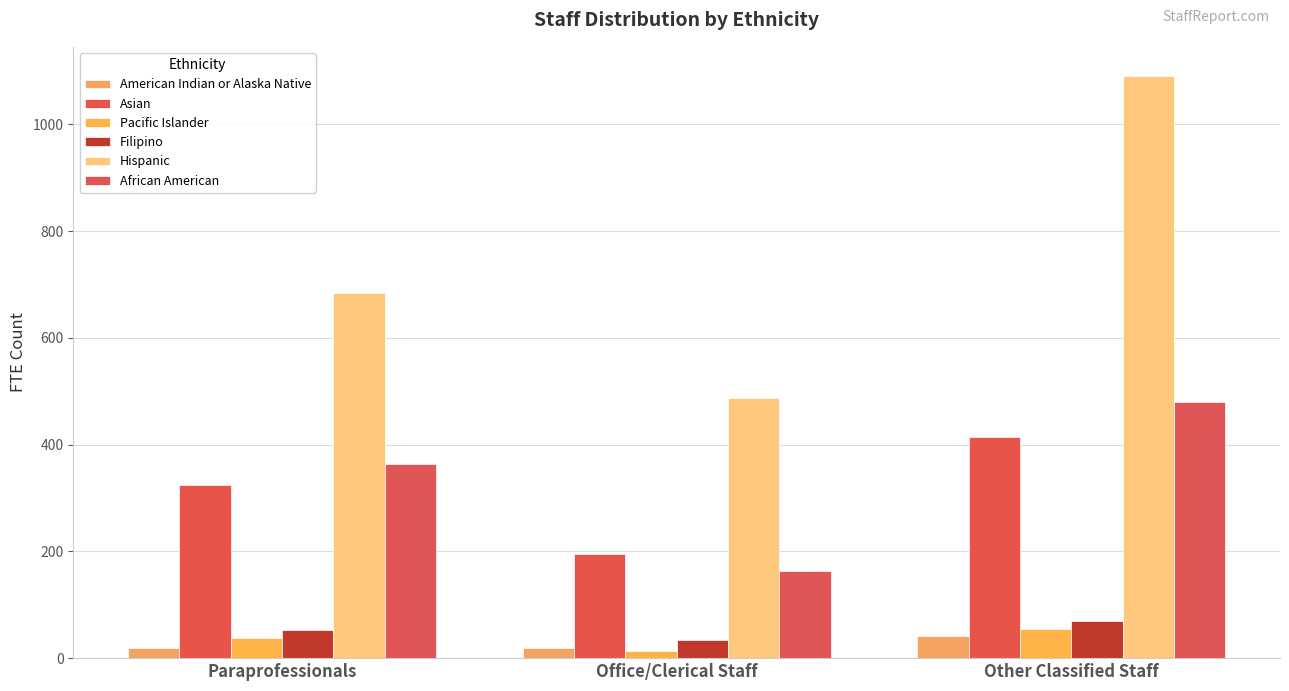

What is the minimum value shown in the chart?

13.2